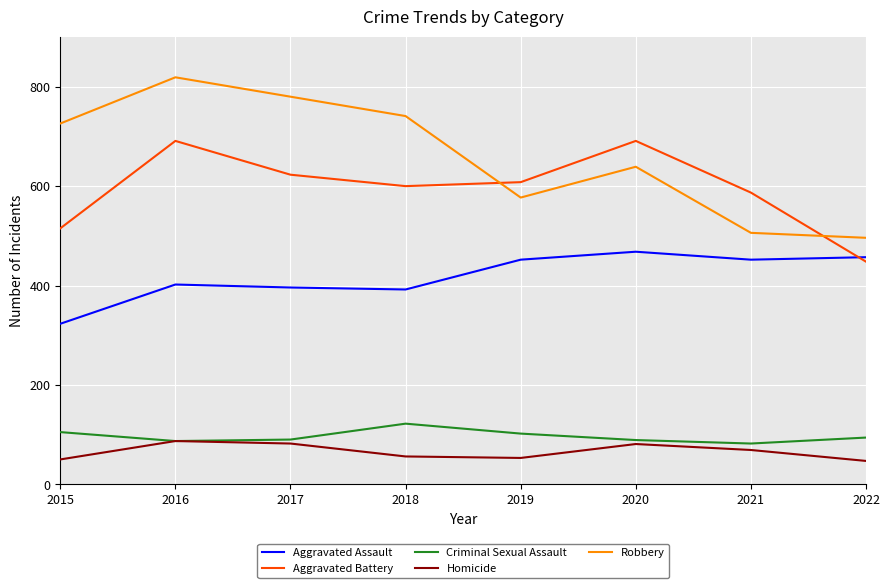

Which category has the highest value across all series?

2016